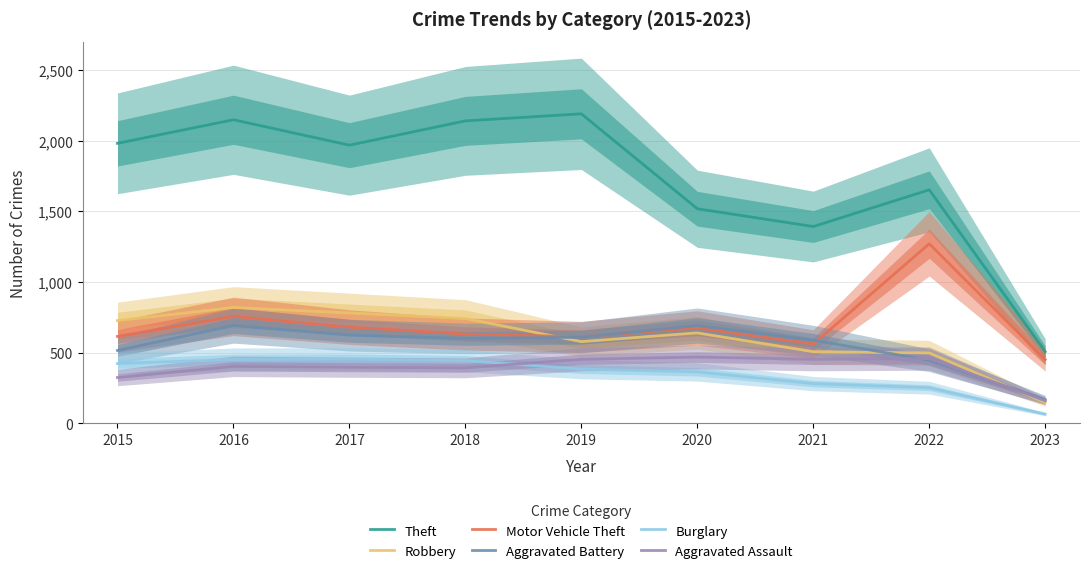

At how many categories does at least one series exceed 578?

8